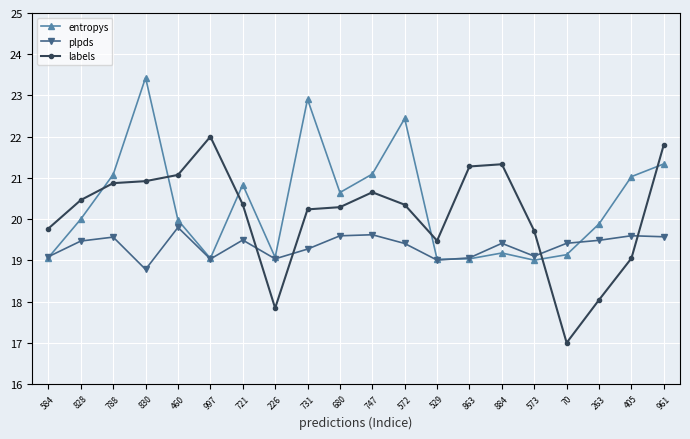

At which category is the sum across all series the highest?

830